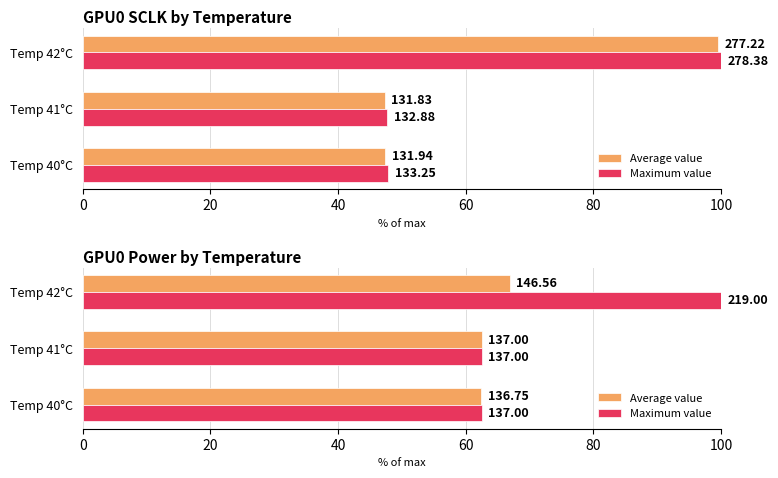

True or false: Average value has a value of 35.5 at Temp 42°C.

False